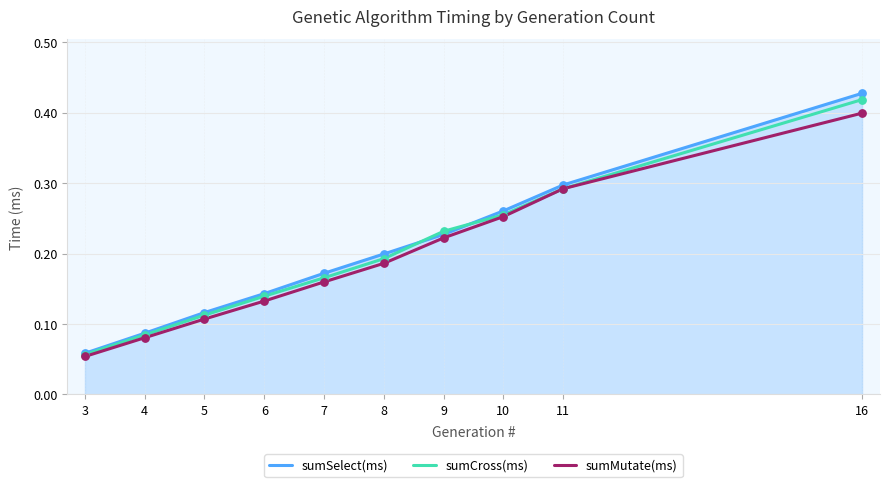

Is the value of sumSelect(ms) at 16 greater than the value of sumMutate(ms) at 5?

Yes